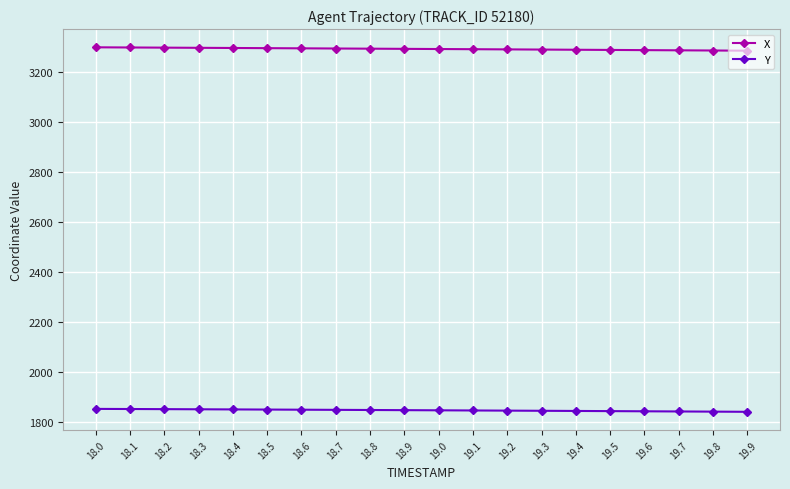

What is the approximate value of X at 19.3?

3289.6